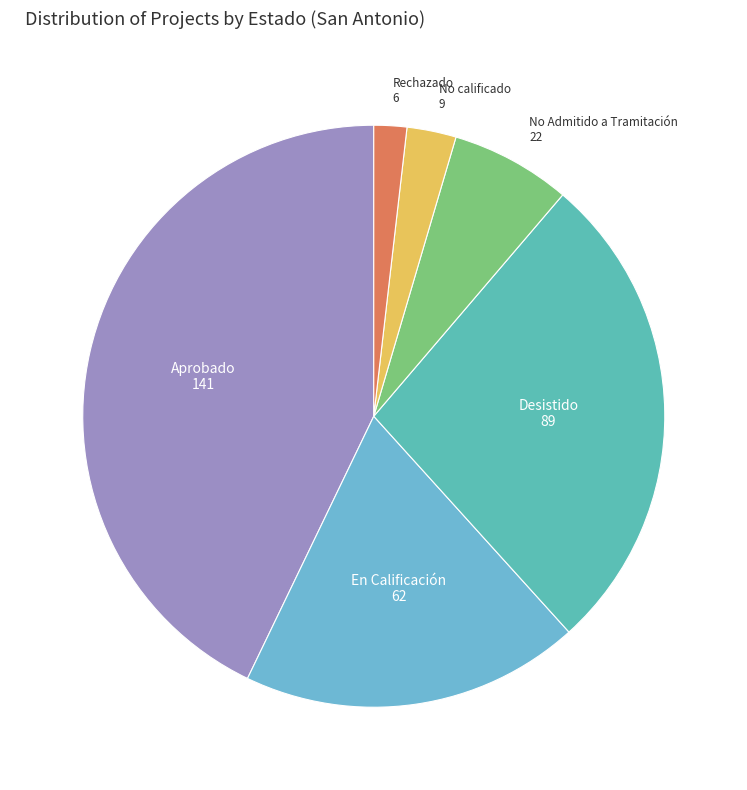

To the nearest percent, what is the average slice percentage?

17%